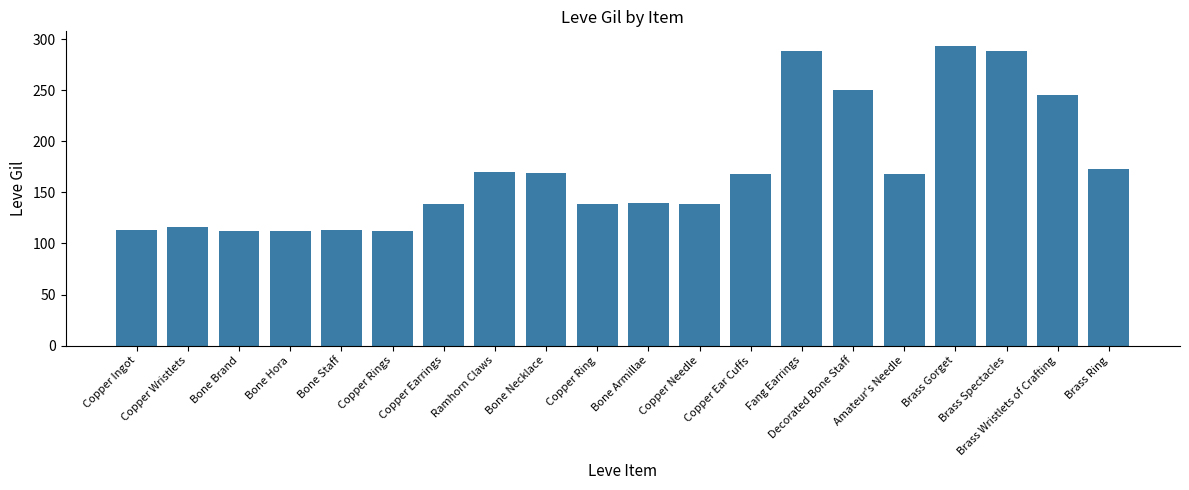

How many bars are there in total?

20